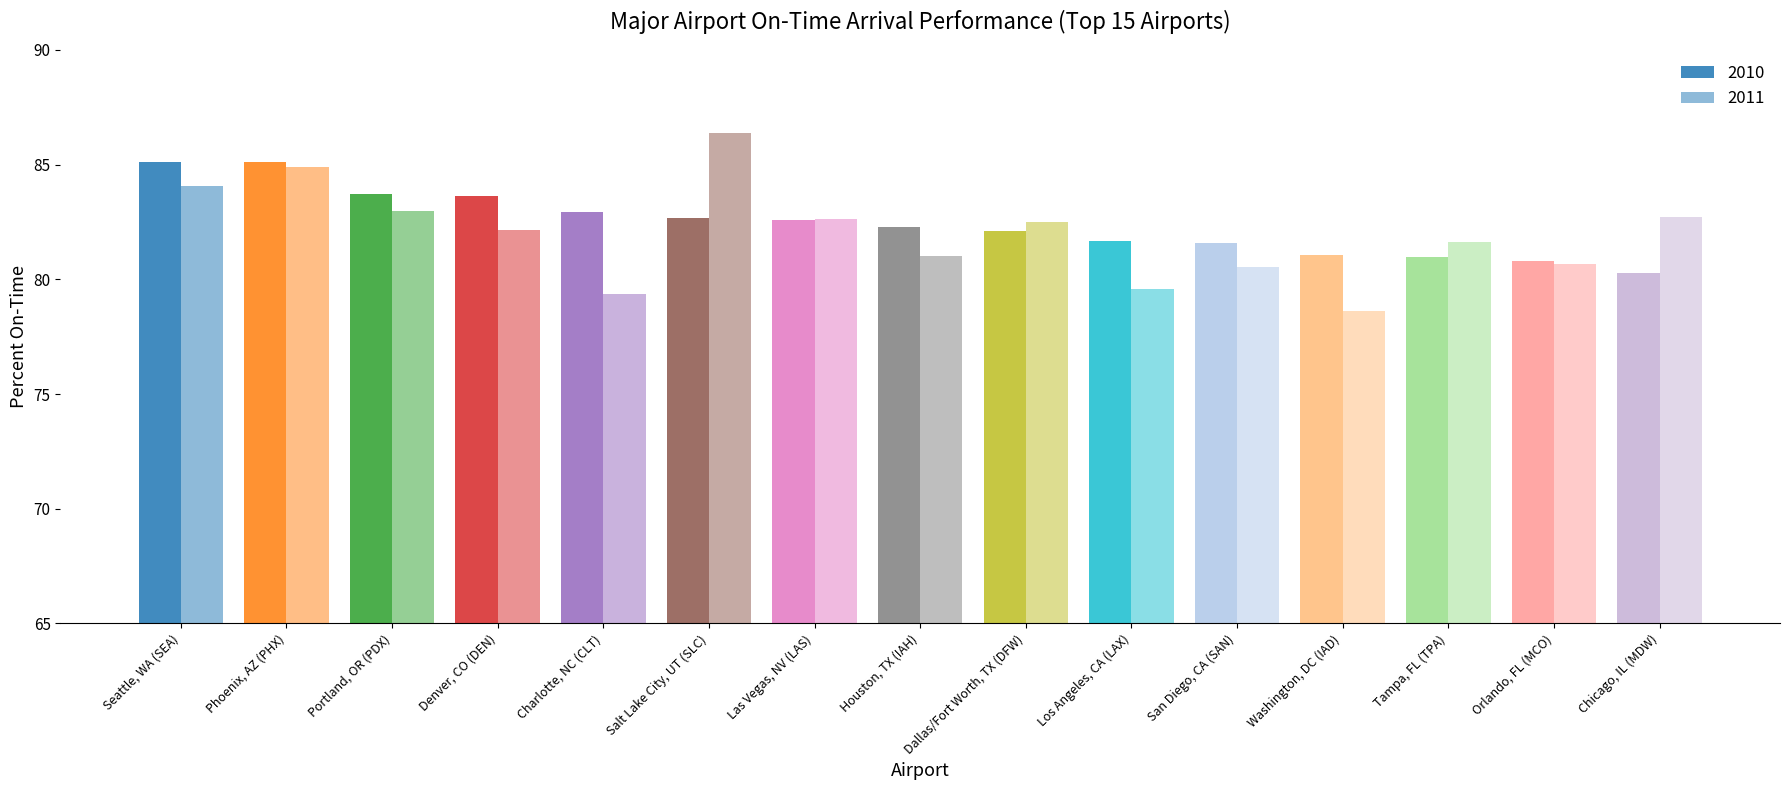

At which label is 2010 closest to 82?

Dallas/Fort Worth, TX (DFW)